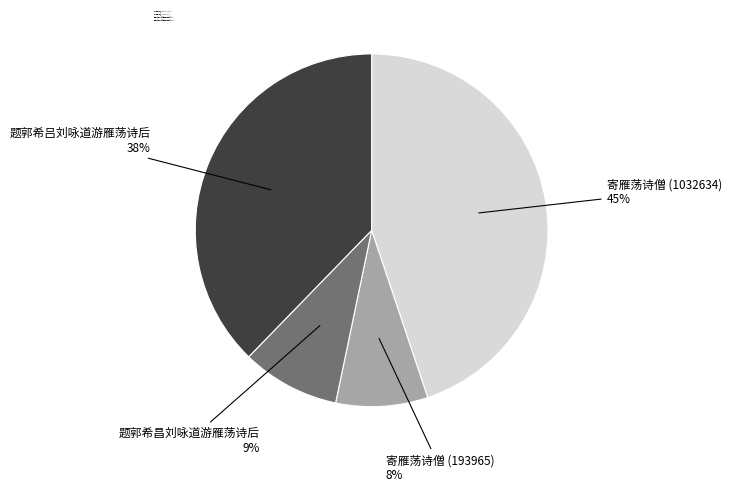

Do 题郭希吕刘咏道游雁荡诗后 and 题郭希昌刘咏道游雁荡诗后 together represent more than half of the pie?

No